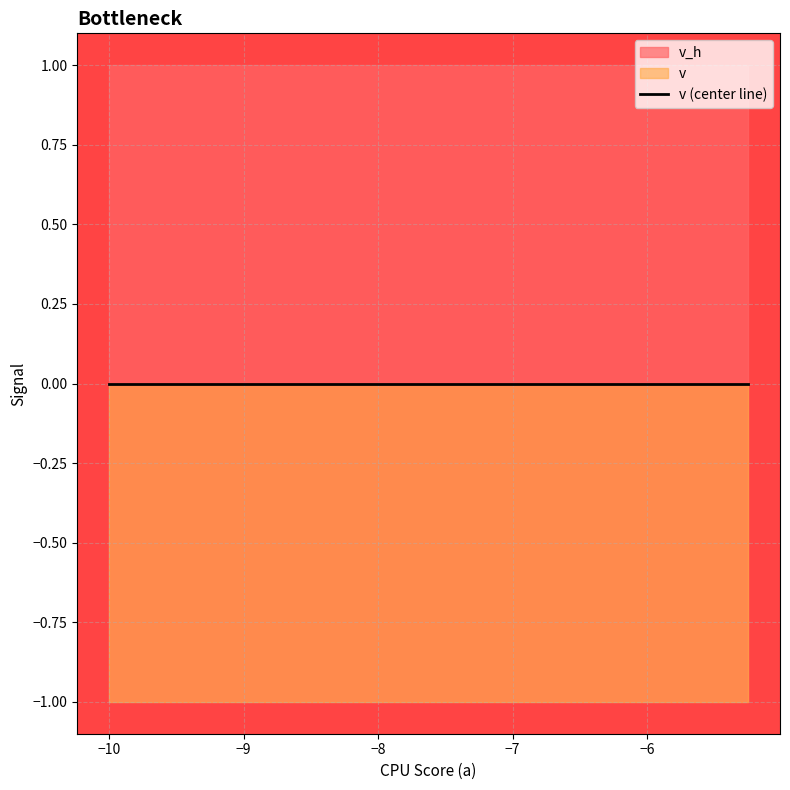

At how many categories does at least one series exceed 0?

20